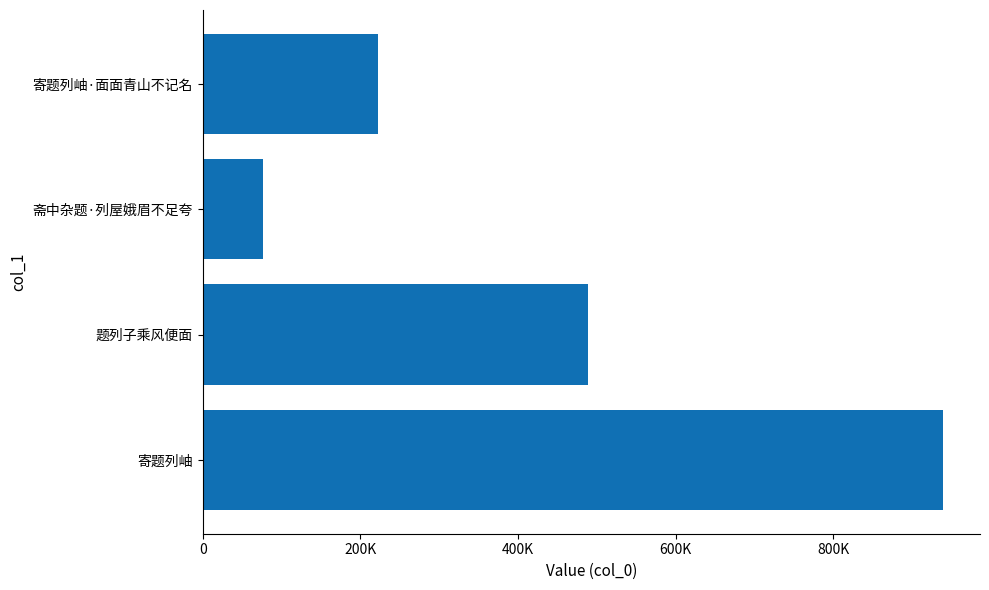

Are the bars horizontal?

Yes